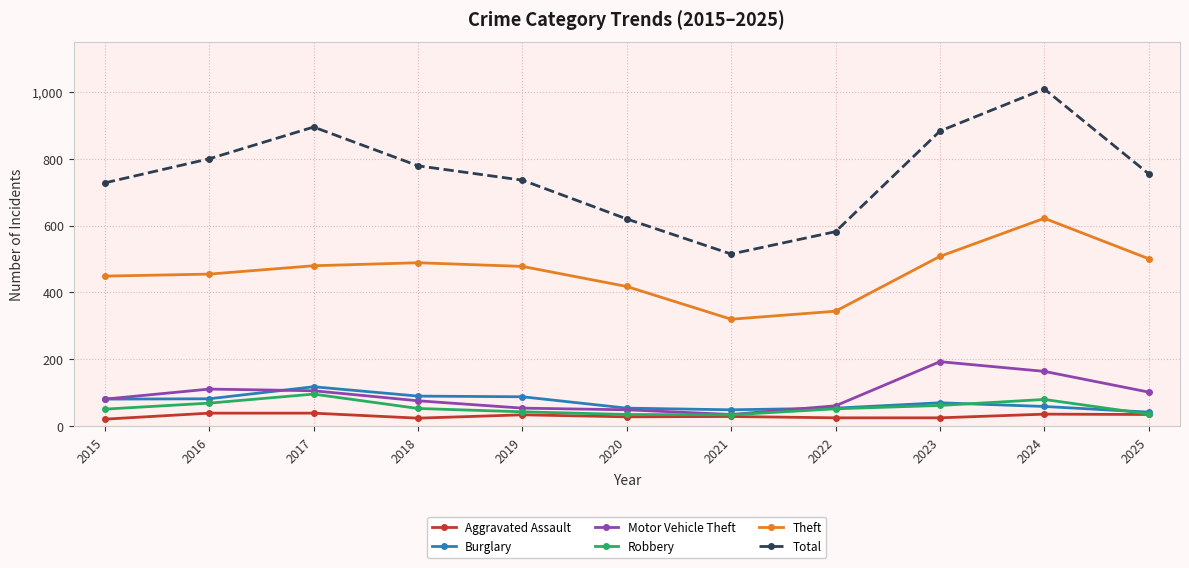

What is the average value of the Robbery series?

56